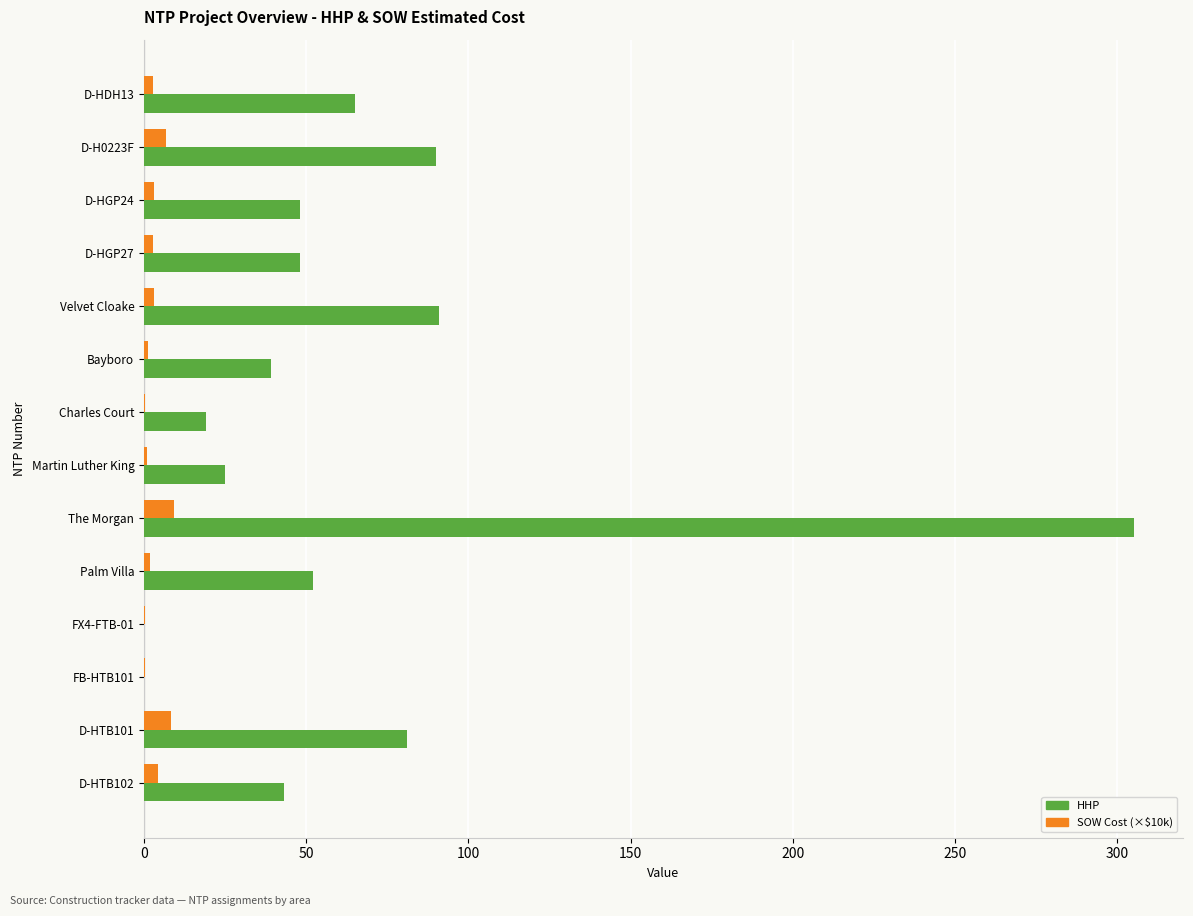

How many series are shown in this chart?

2